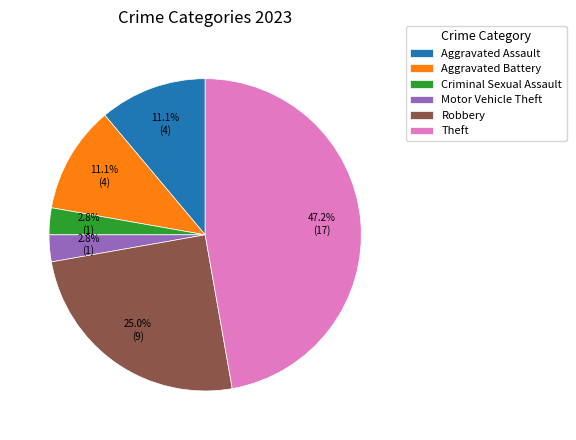

To the nearest percent, what portion does Theft represent?

47%